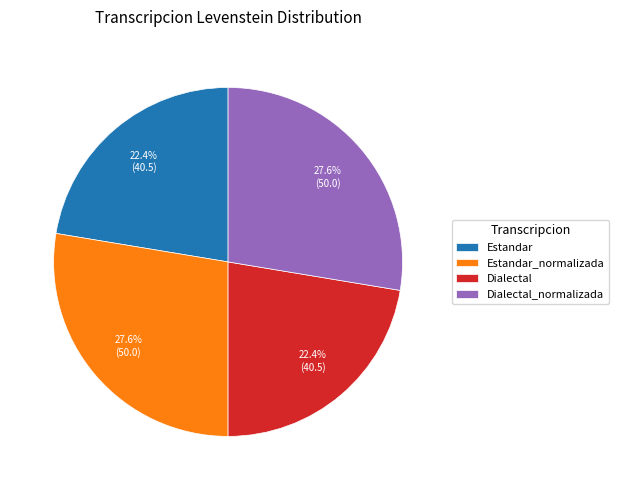

Count the number of slices in the pie.

4